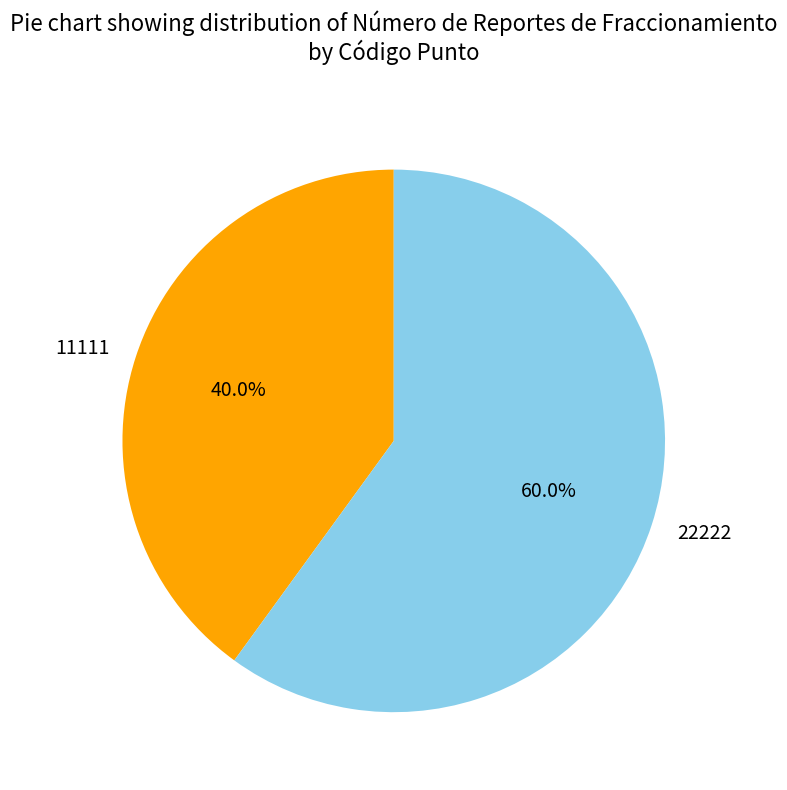

Count the number of slices in the pie.

2